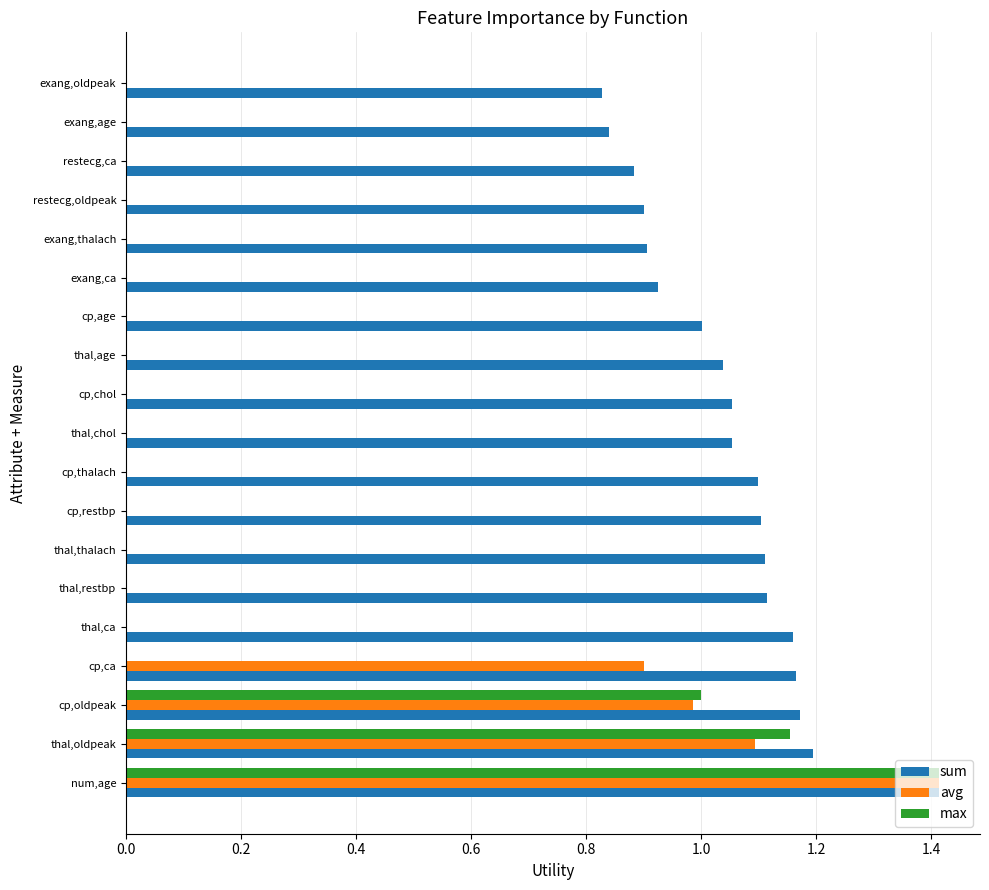

At which label does max reach its peak?

num,age